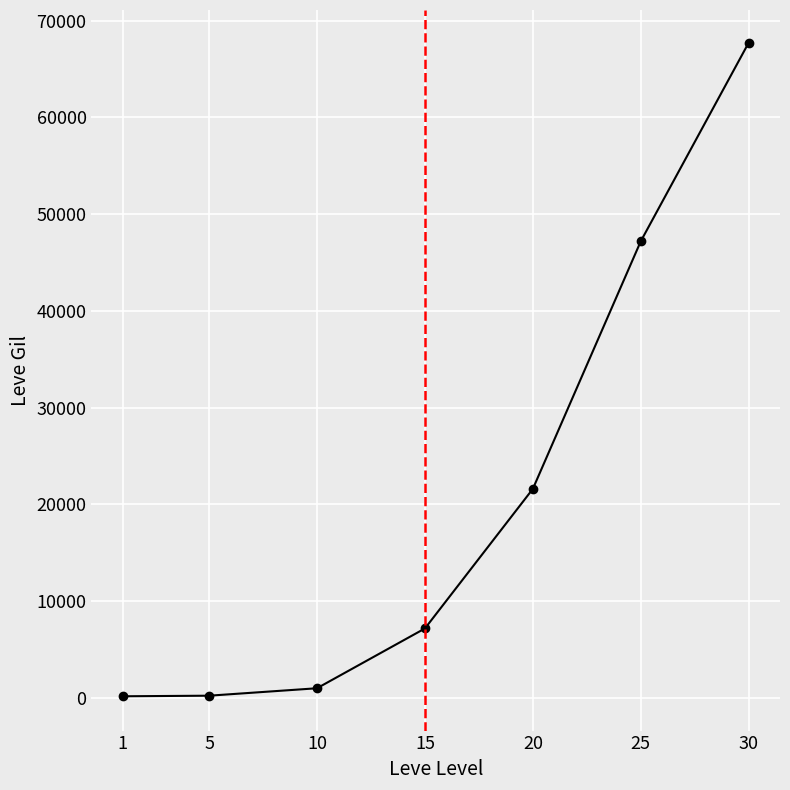

Between 25 and 15, which is larger?

25